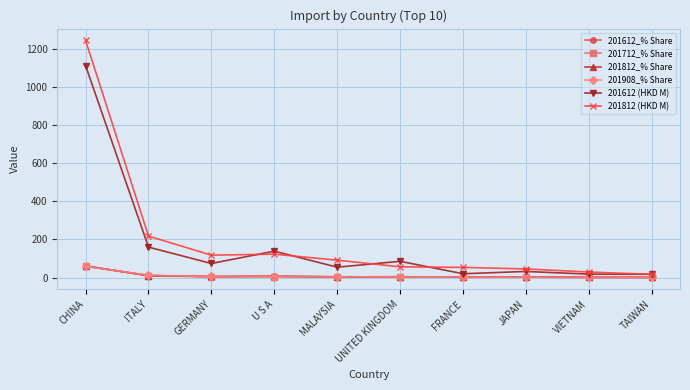

How many intersections are there between 201612_% Share and 201812_% Share?

6